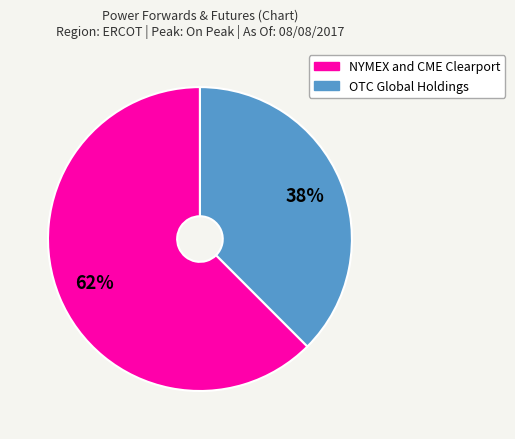

Between OTC Global Holdings and NYMEX and CME Clearport, which is larger?

NYMEX and CME Clearport